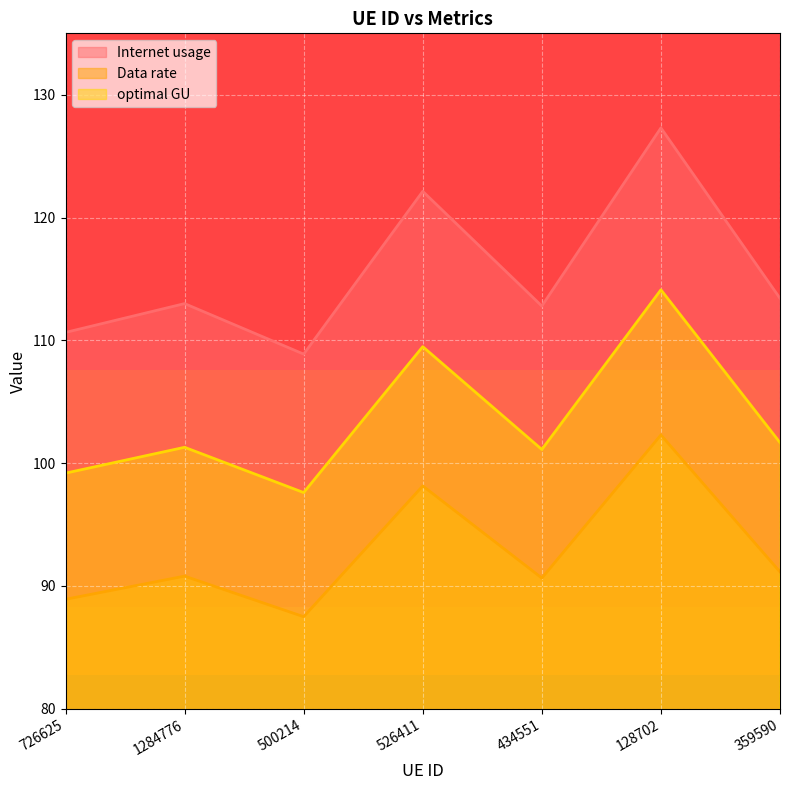

True or false: Internet usage and optimal GU cross at least once.

False